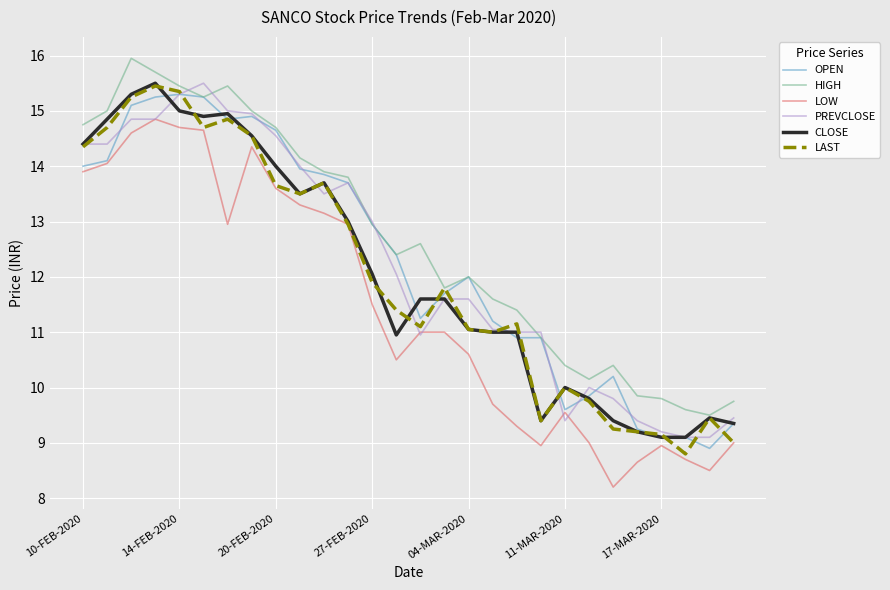

What are all the series names shown in the legend?

OPEN, HIGH, LOW, PREVCLOSE, CLOSE, LAST